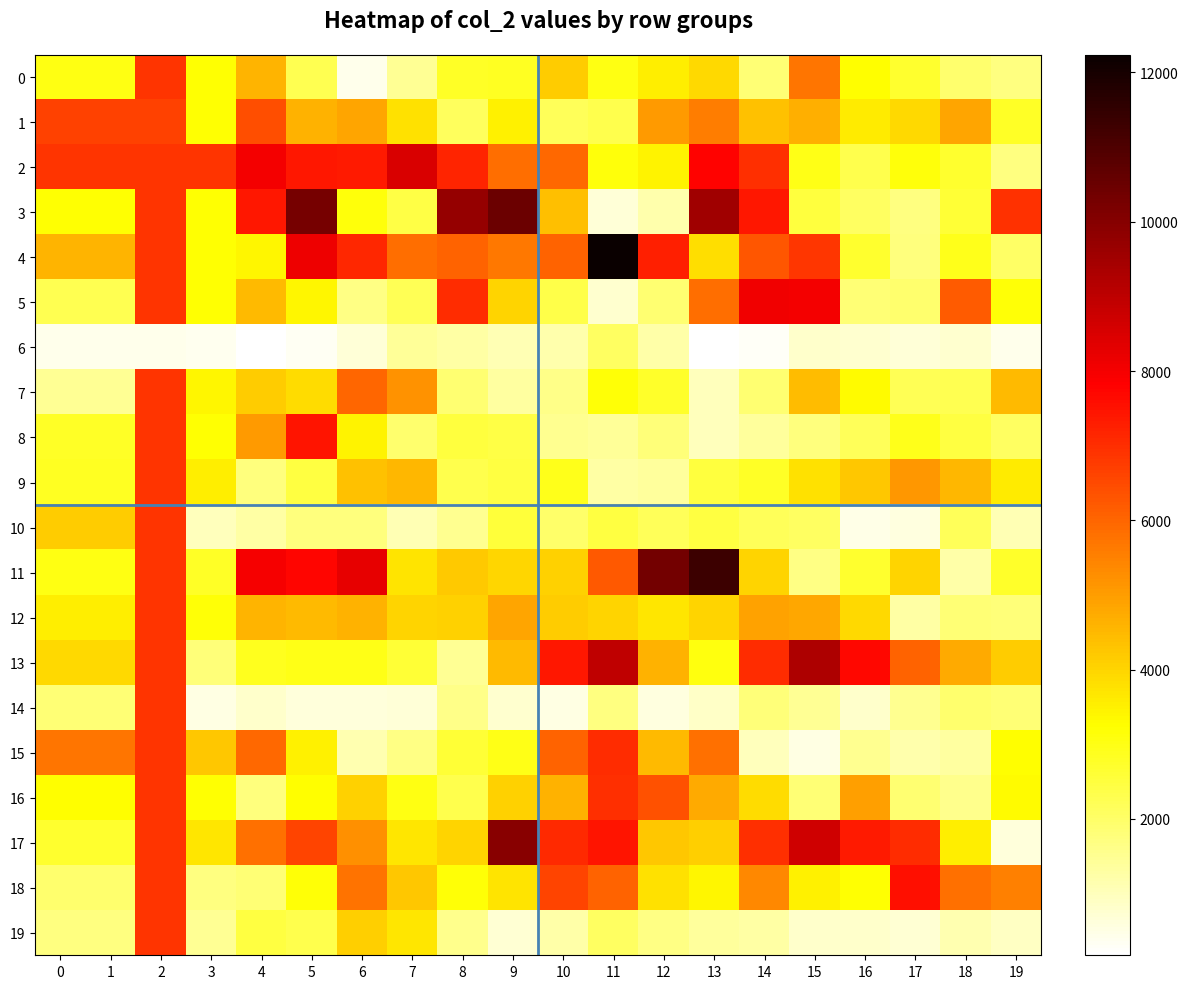

Which series has the largest range (max minus min)?

4